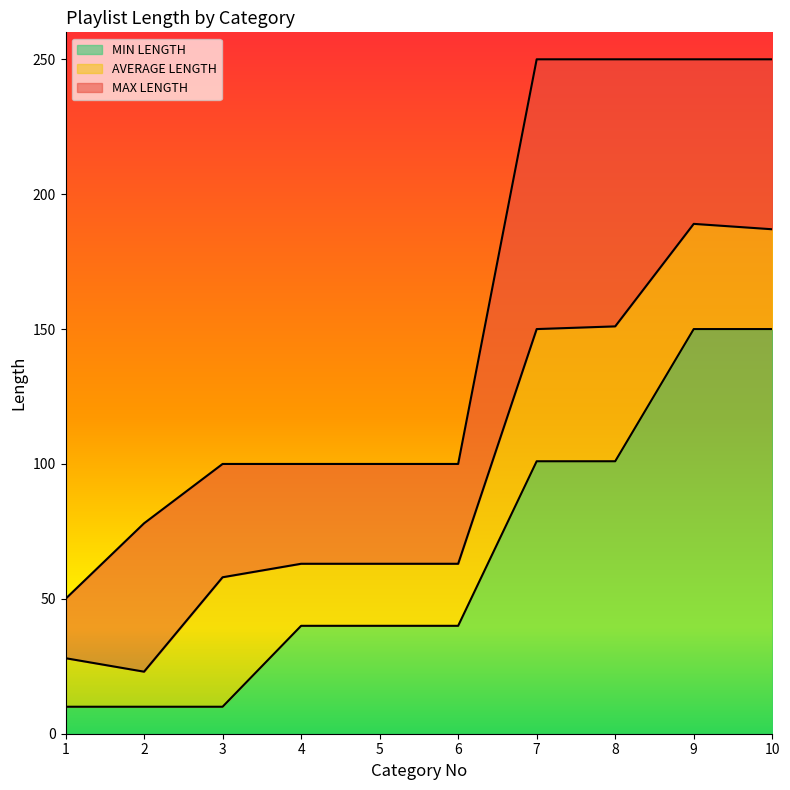

Which category has the lowest value in the MIN LENGTH series?

1